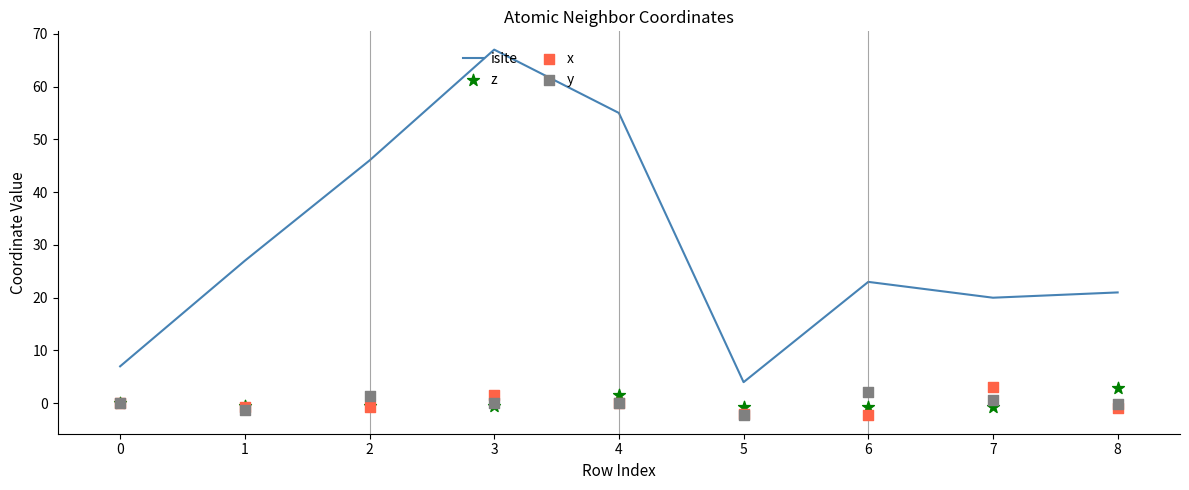

True or false: isite has a value of 7 at 0.

True